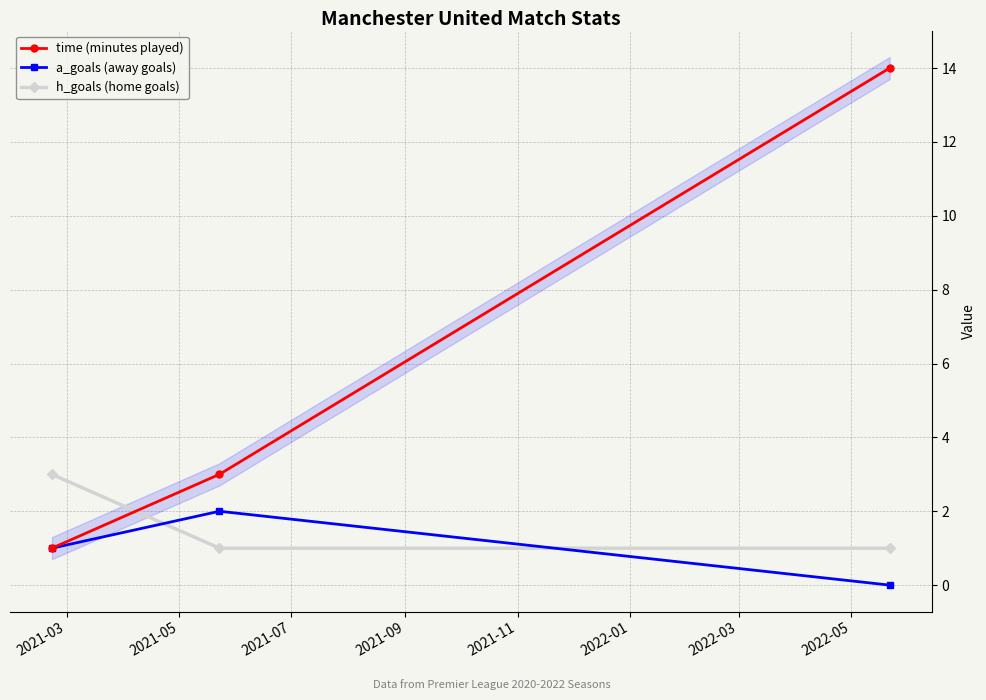

How many lines are shown in the chart?

3